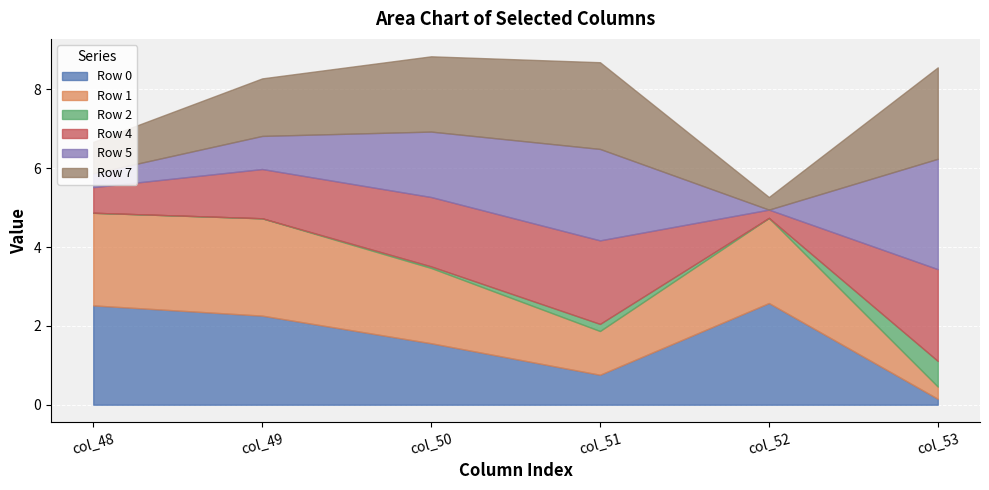

Where is the first local maximum for Row 4?

col_51